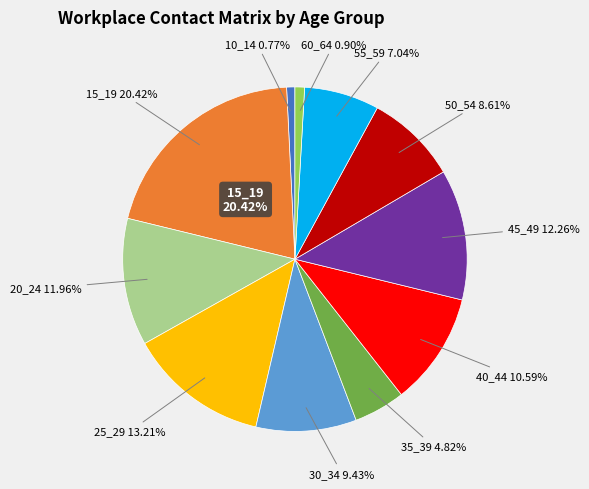

What portion of the pie excludes 60_64?

99.1%